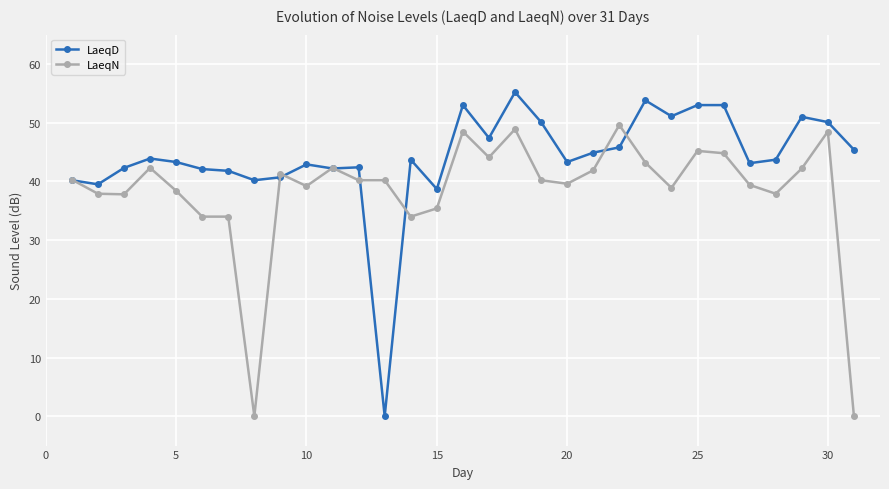

True or false: LaeqD has more than 2 interior local peaks.

True